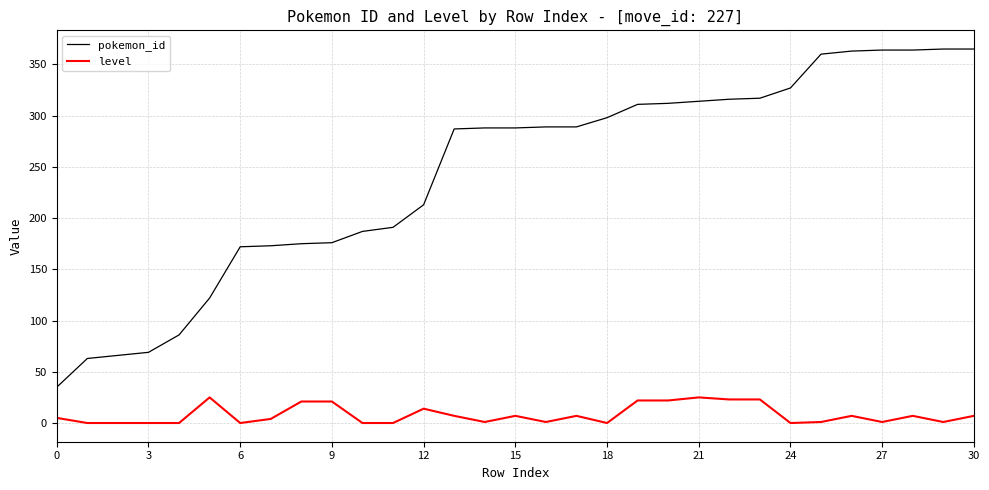

What is the difference between the maximum and second lowest values in the pokemon_id series?

302